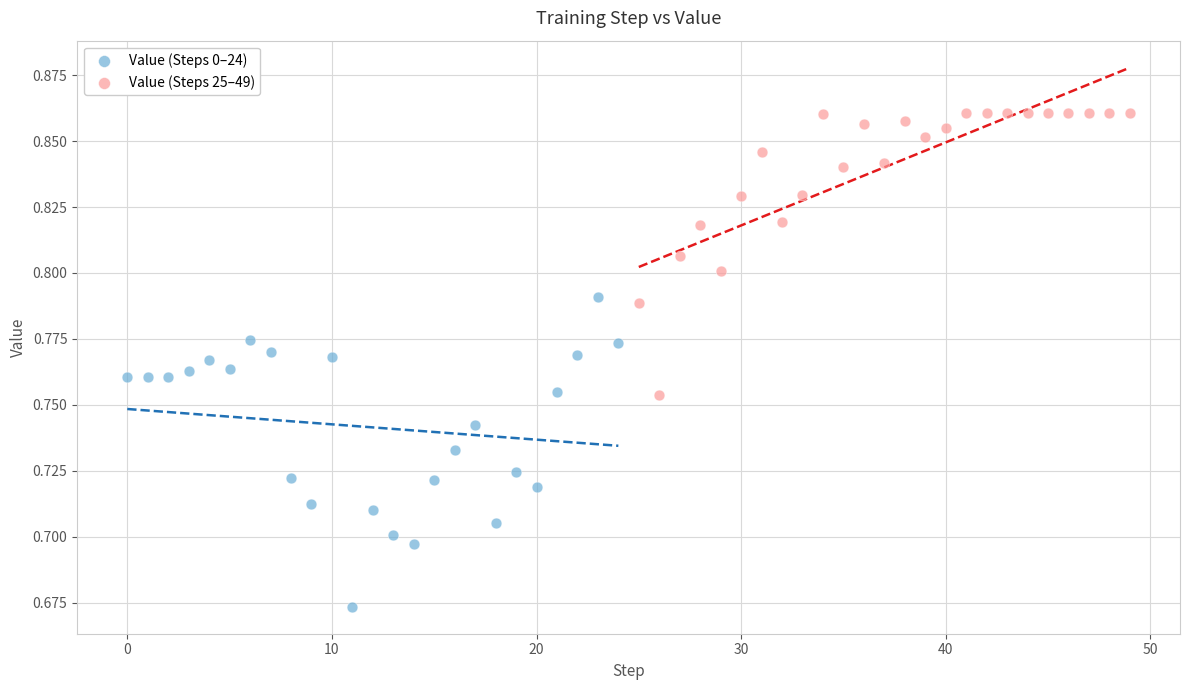

Which series reaches the minimum Y coordinate?

Value (Steps 0–24)